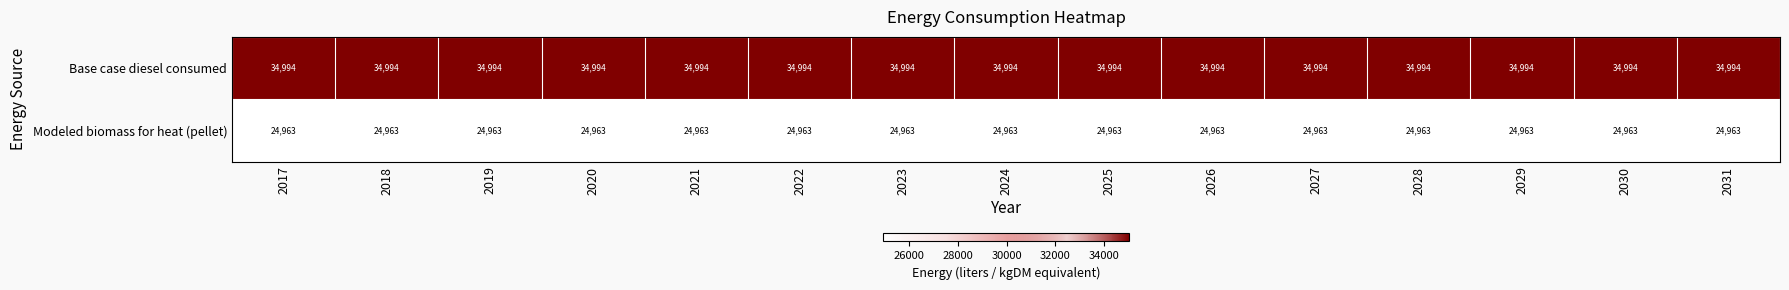

What is the lowest value of the Base case diesel consumed series?

34994